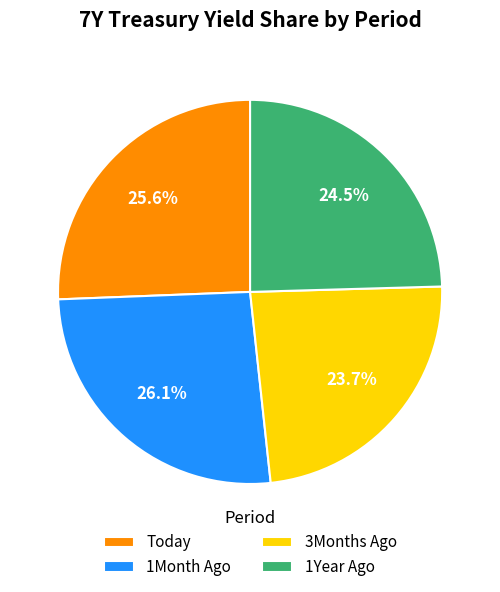

True or false: 1Year Ago accounts for 39% of the total.

False